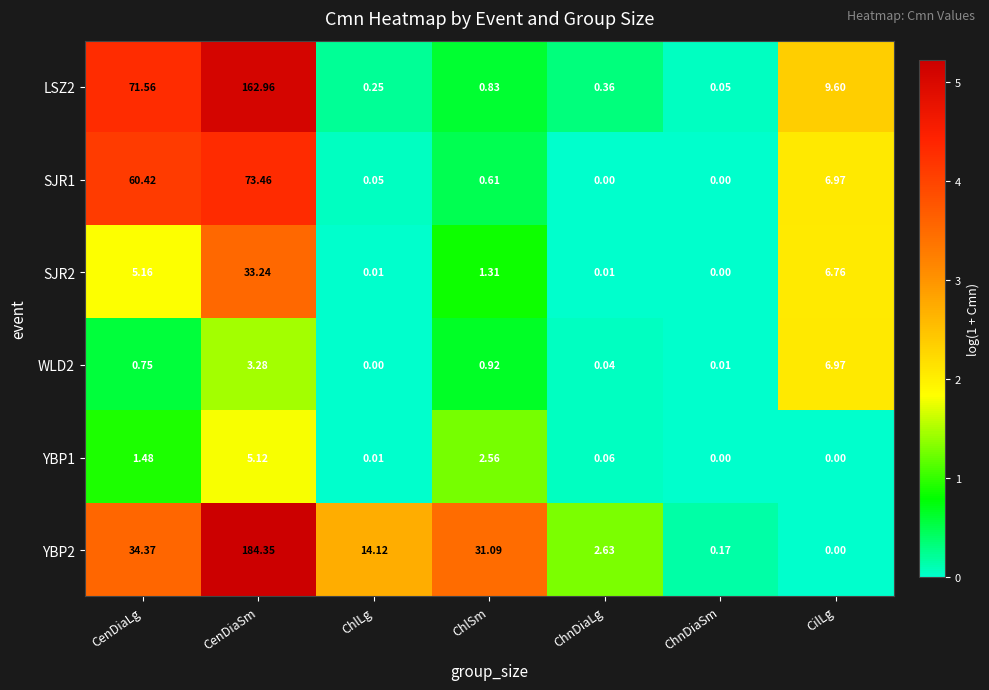

At CenDiaSm, list the series in order from smallest to largest.

WLD2, YBP1, SJR2, SJR1, LSZ2, YBP2